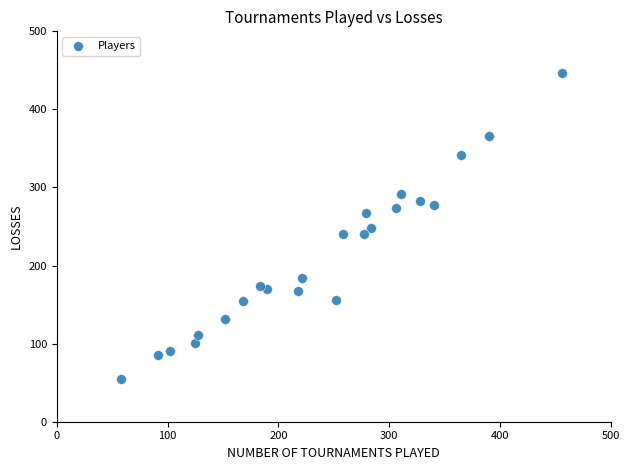

What is the range of Y values (max minus min)?

392